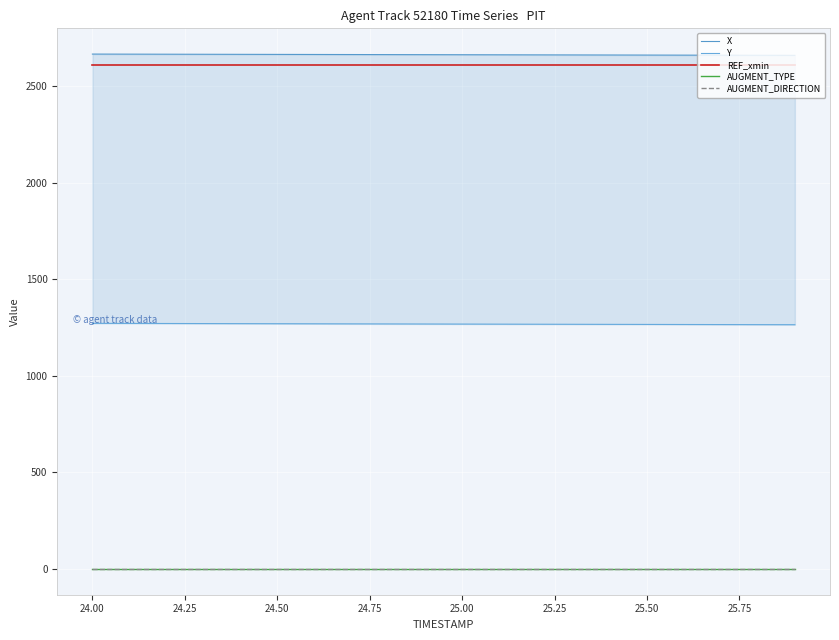

The value of Y at 24.25 is 582.6. True or false?

False